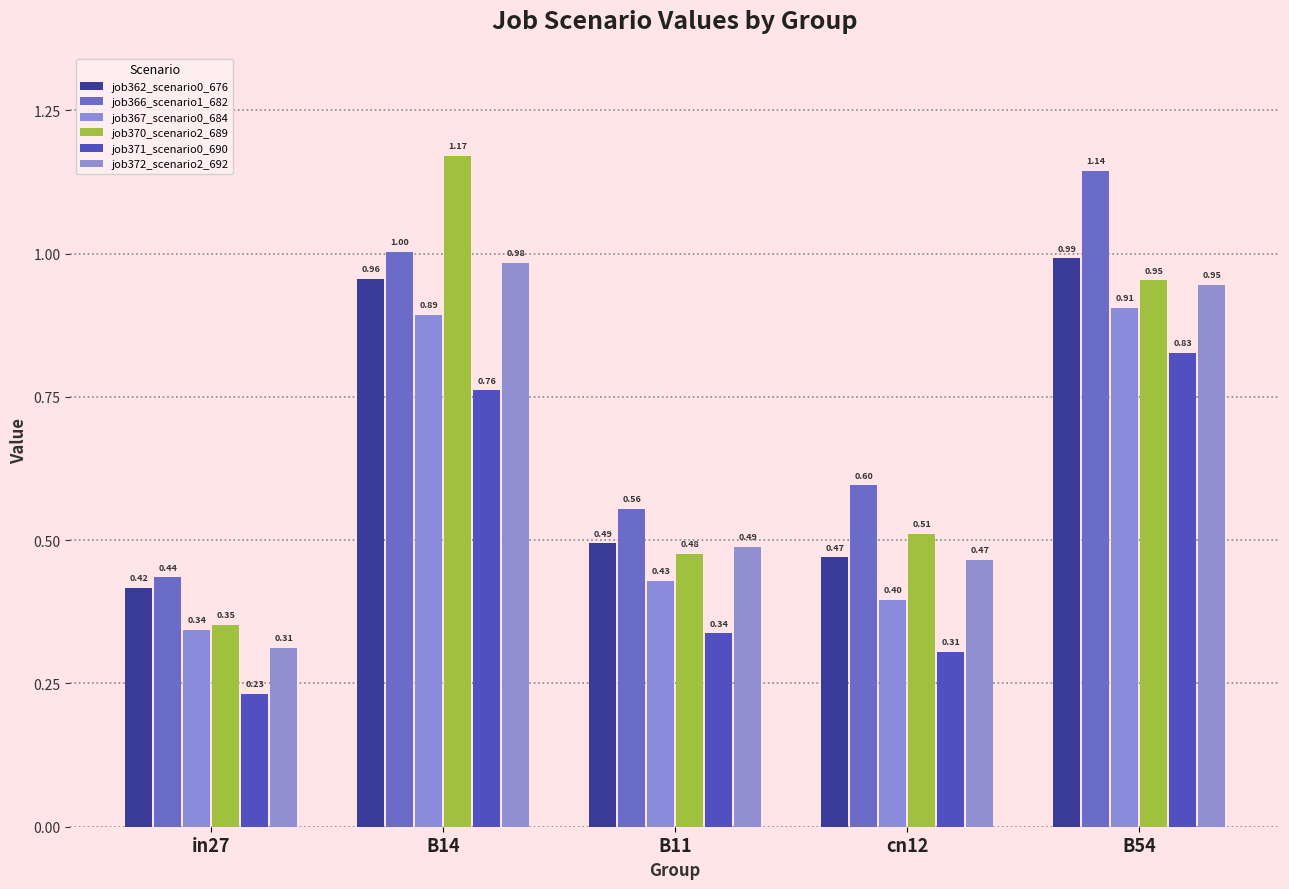

How many groups of bars are there?

5